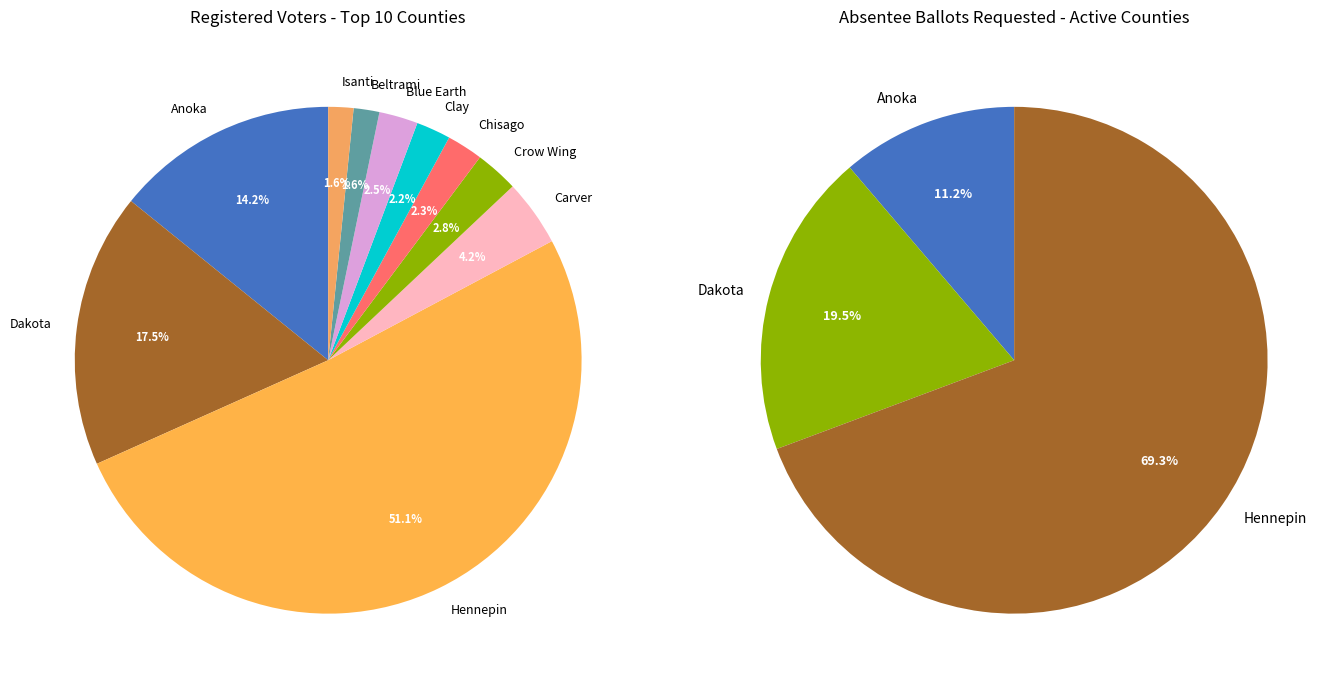

Count the number of slices in the pie.

10